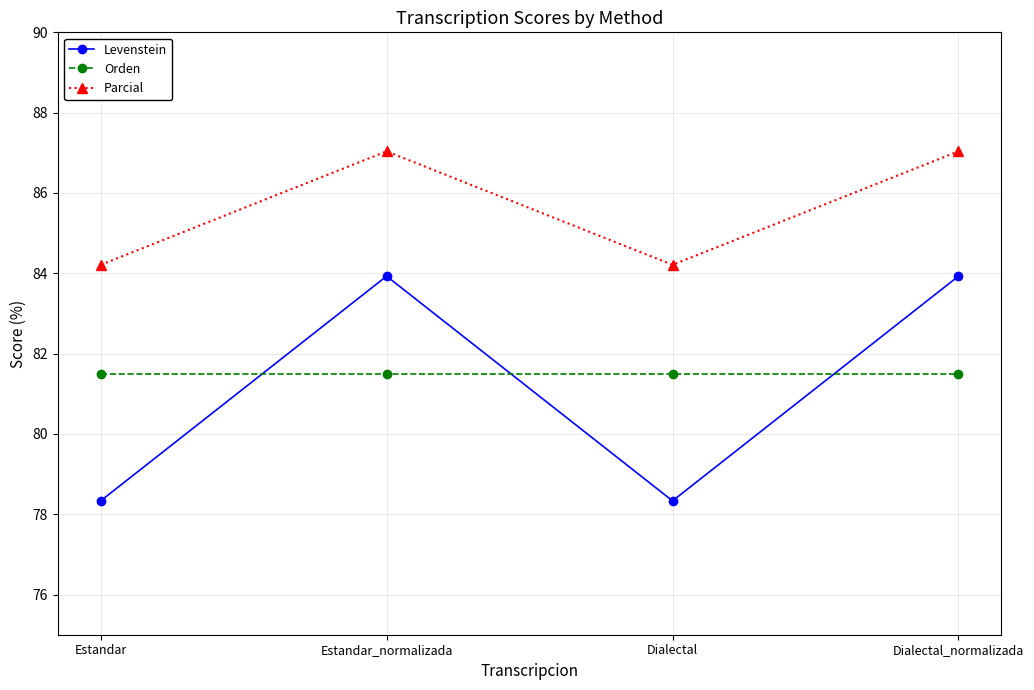

What are all the series names shown in the legend?

Levenstein, Orden, Parcial